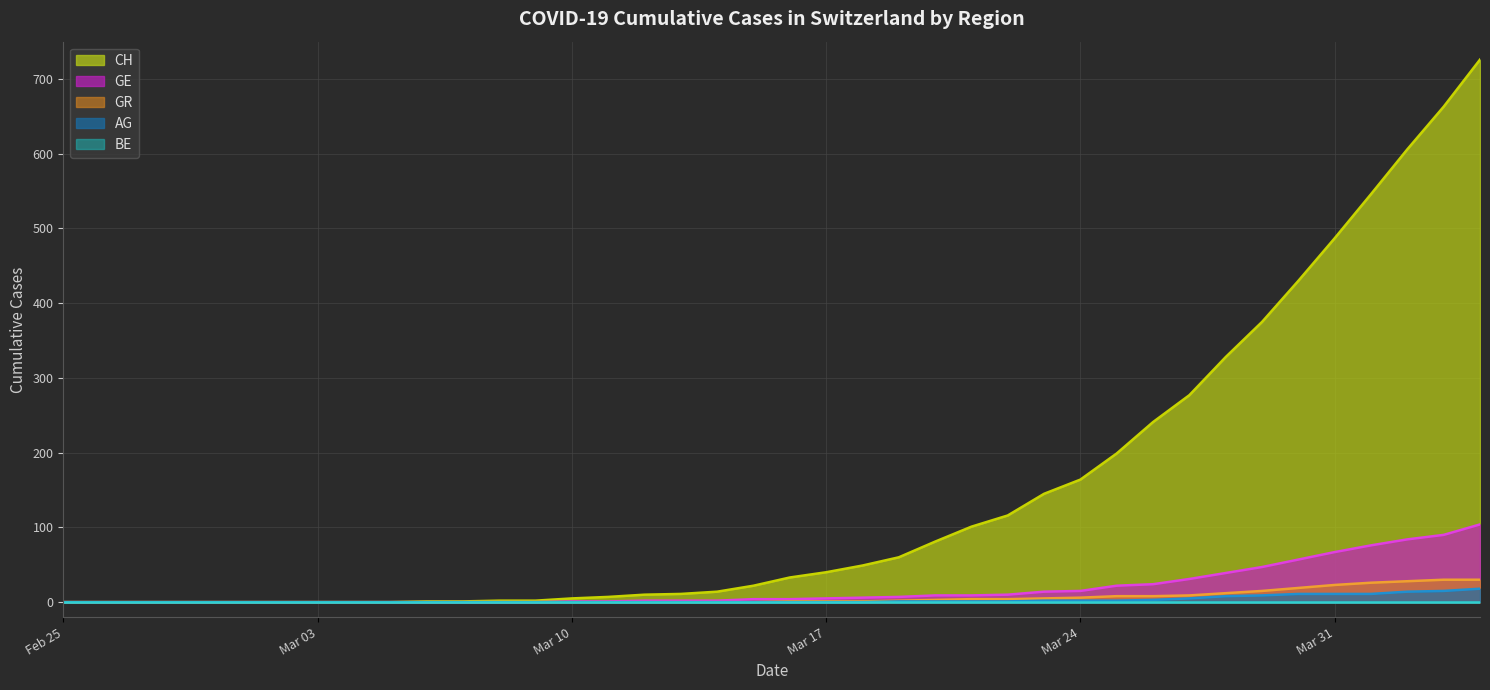

True or false: BE (line) and GE (line) intersect in this chart.

False